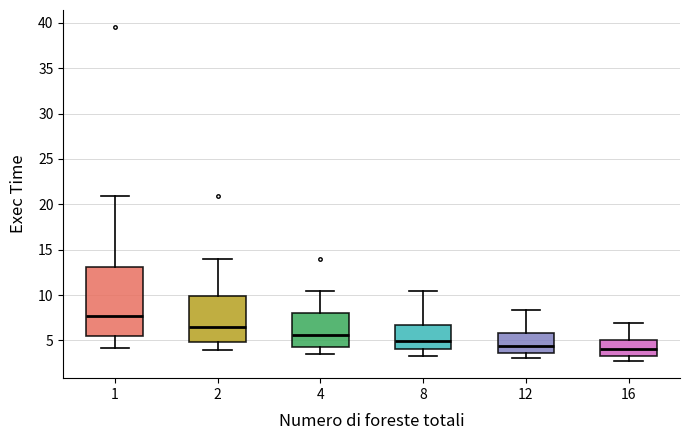

Which box is the tallest, from its lower edge to its upper edge?

1